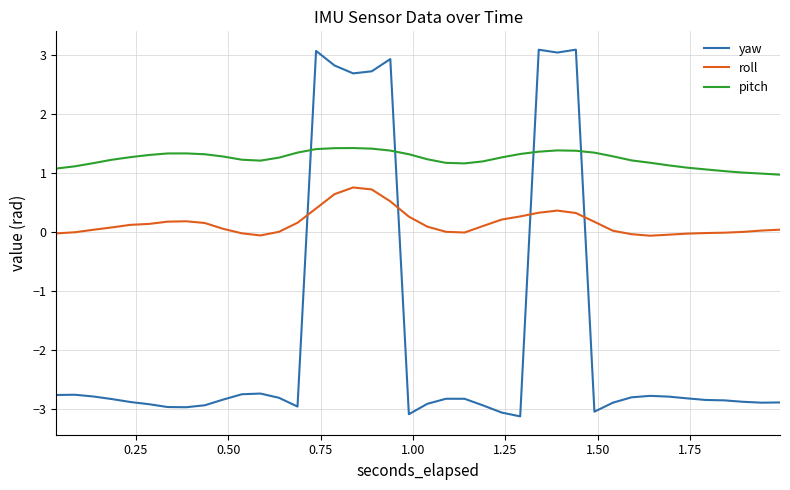

Rank the series by their maximum value, from highest to lowest.

yaw, pitch, roll